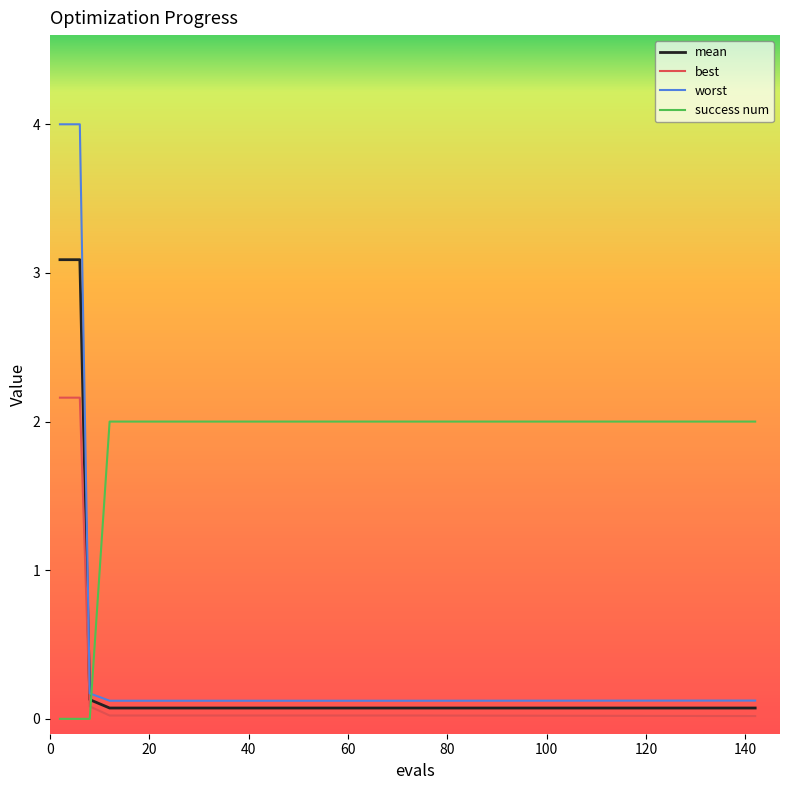

How many distinct data groups are displayed?

4